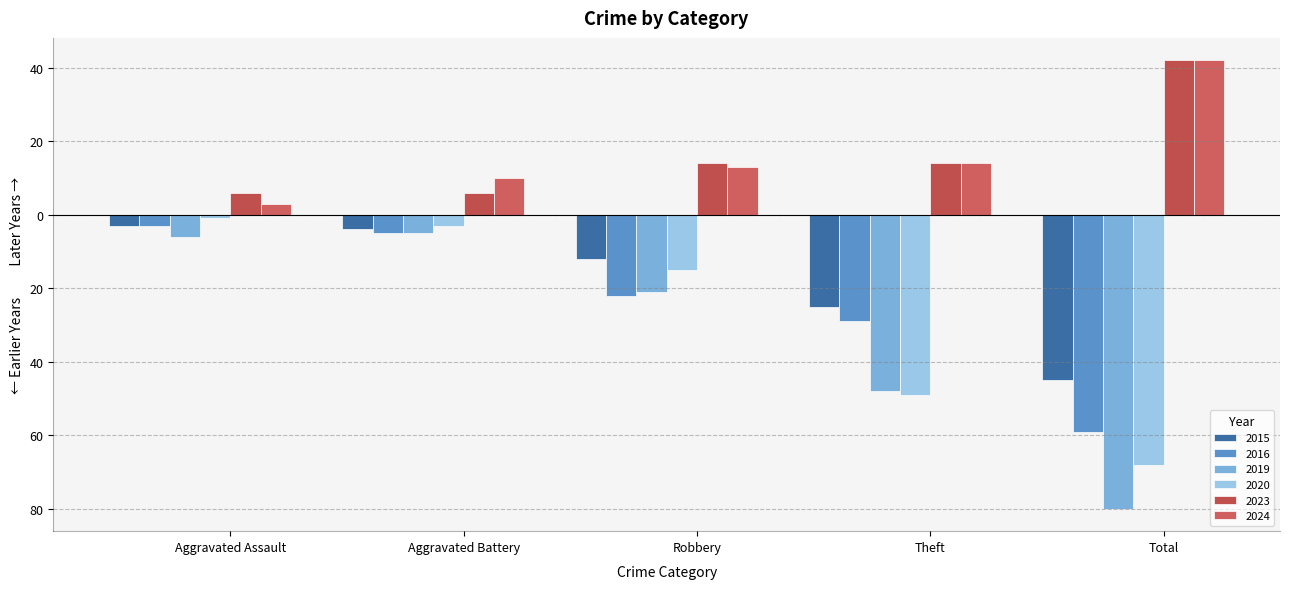

Does the chart contain any negative values?

Yes